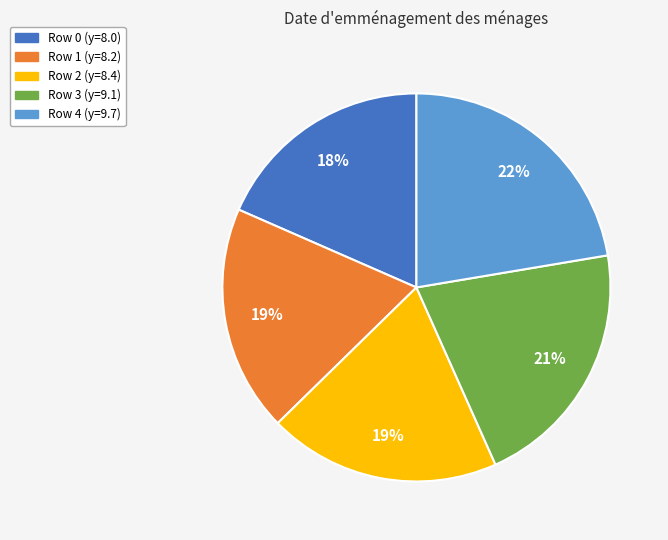

To the nearest percent, what is the average slice percentage?

20%